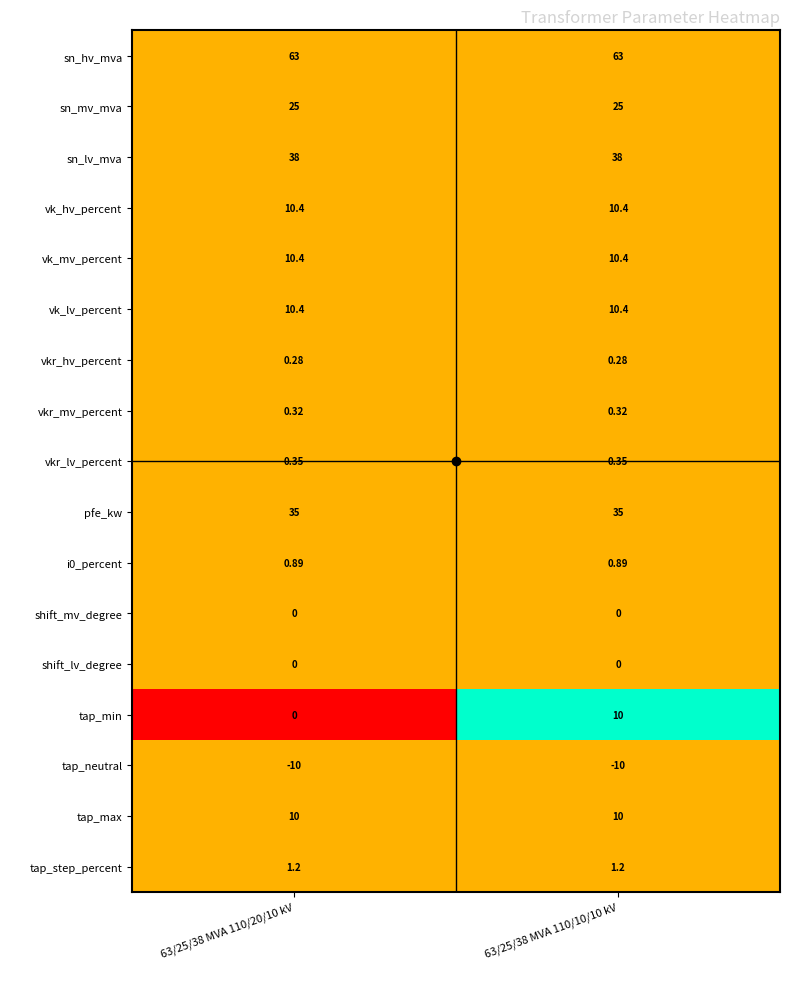

Which series has the largest total across all categories?

sn_hv_mva